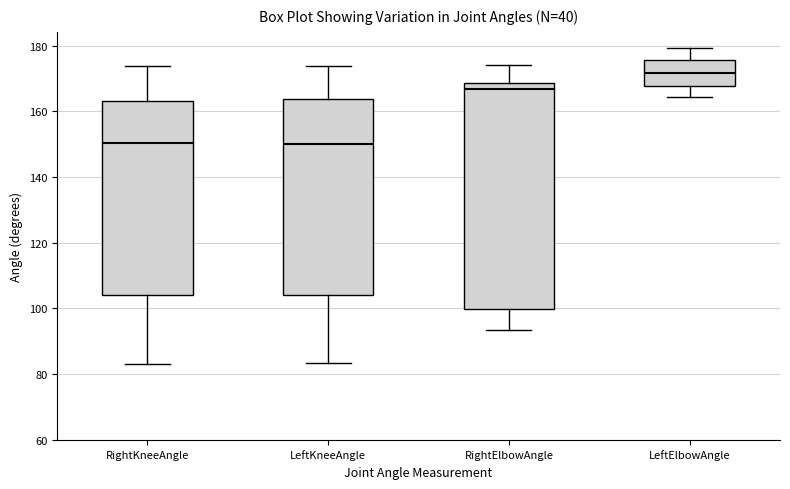

Reading left to right, transcribe this box plot: for each box, give where its median line is, the range the box spans, and where its two whiskers end, as read against the y-axis. The values are not printed on the chart, so give them approximately, as read against the axis.

RightKneeAngle: median 150, box 104 to 164, whiskers 84 to 174
LeftKneeAngle: median 150, box 104 to 164, whiskers 84 to 174
RightElbowAngle: median 166, box 100 to 168, whiskers 94 to 174
LeftElbowAngle: median 172, box 168 to 176, whiskers 164 to 180